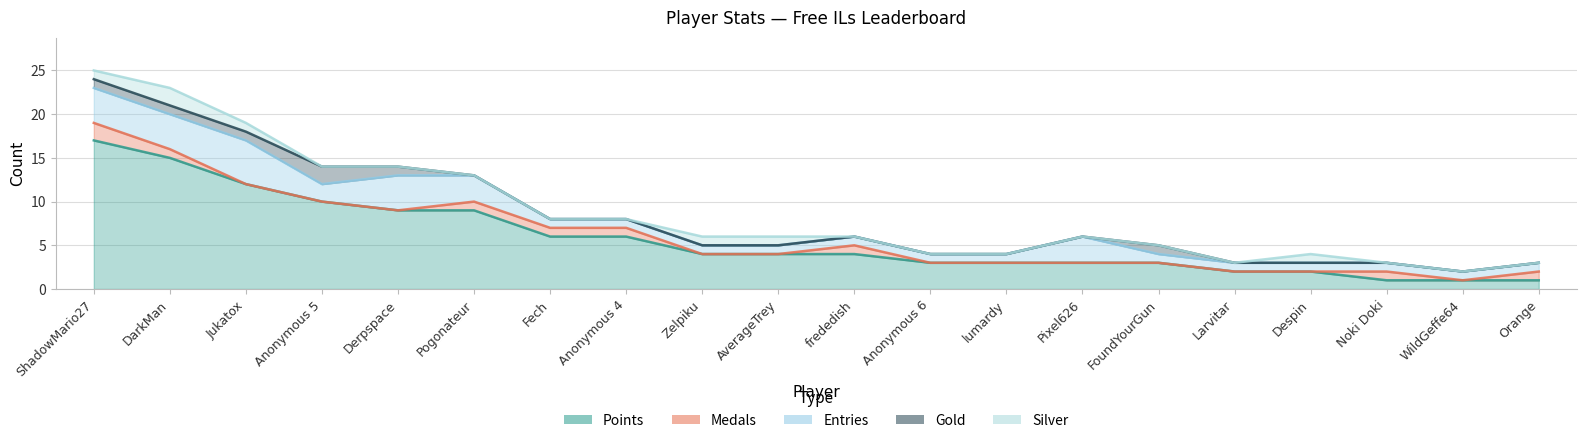

What is the maximum value for Silver?

2